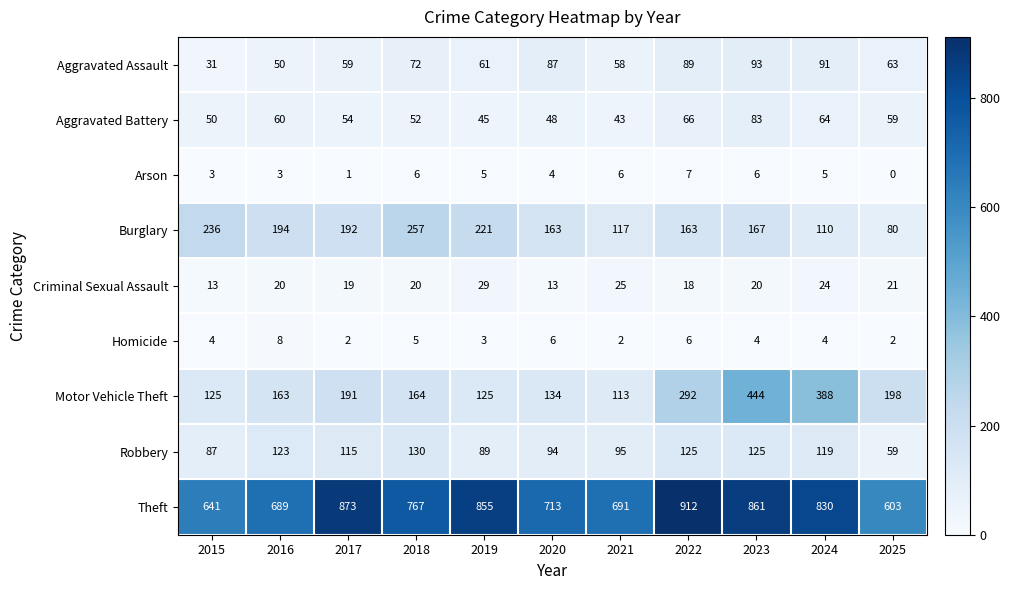

What is the maximum value for Motor Vehicle Theft?

444